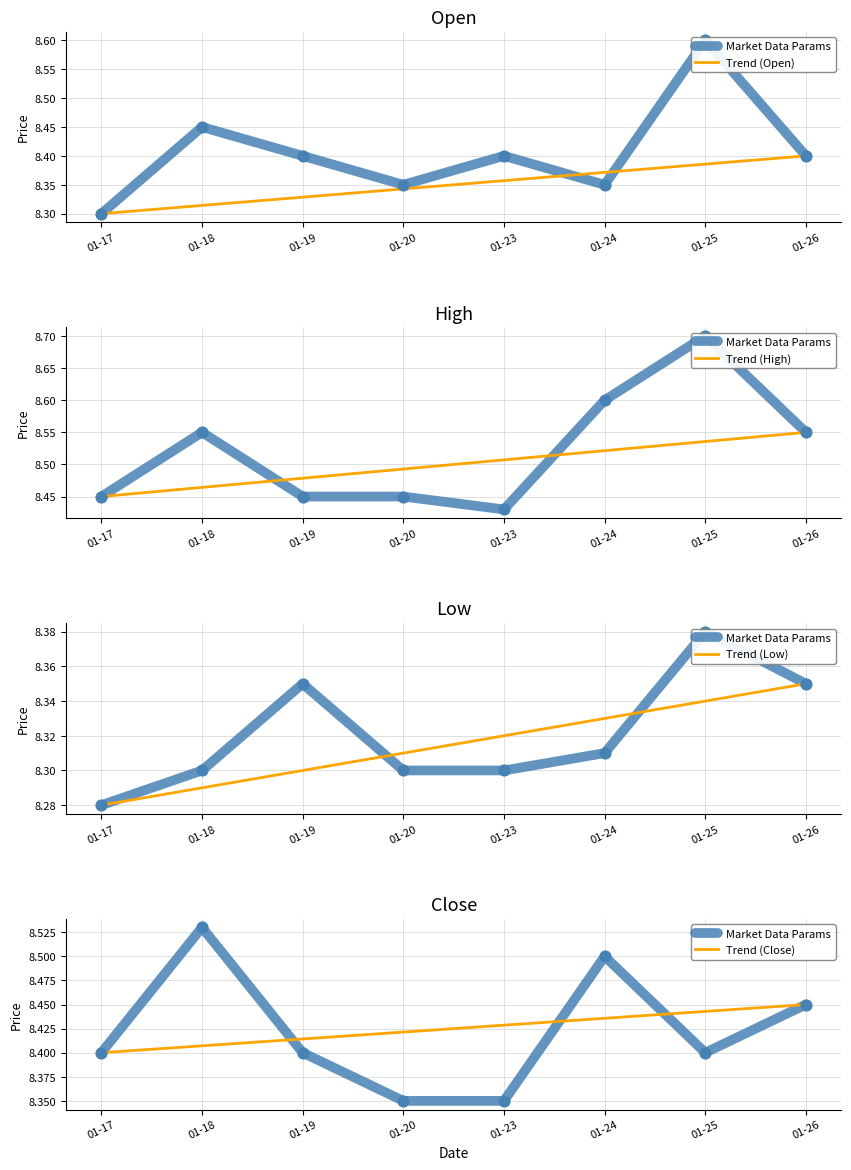

At how many categories does at least one series exceed 8?

8